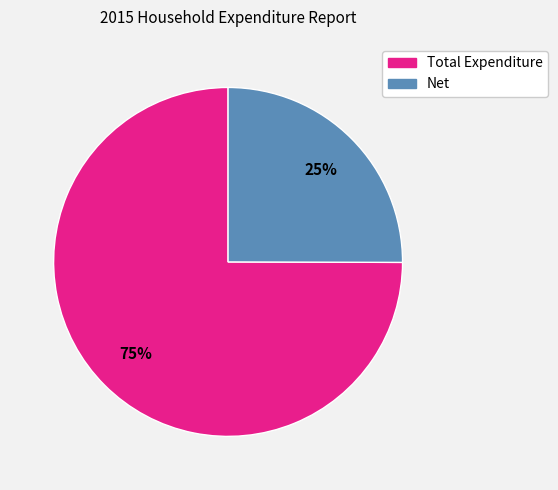

To the nearest percent, what is the combined percentage of Total Expenditure and Net?

100%